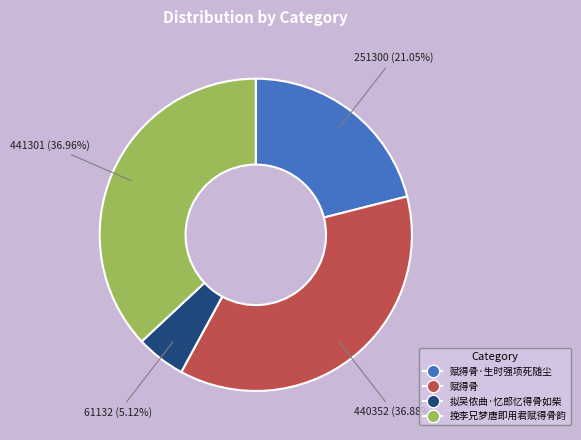

Is there a majority slice in this chart?

No